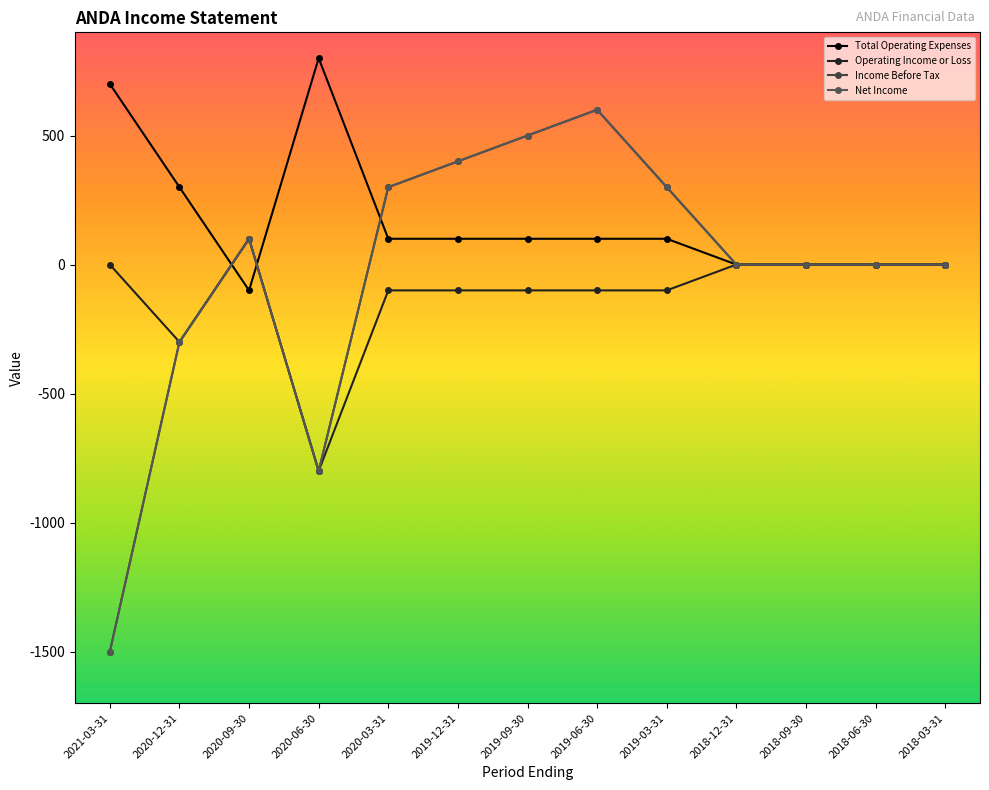

True or false: Net Income and Operating Income or Loss cross at least once.

False